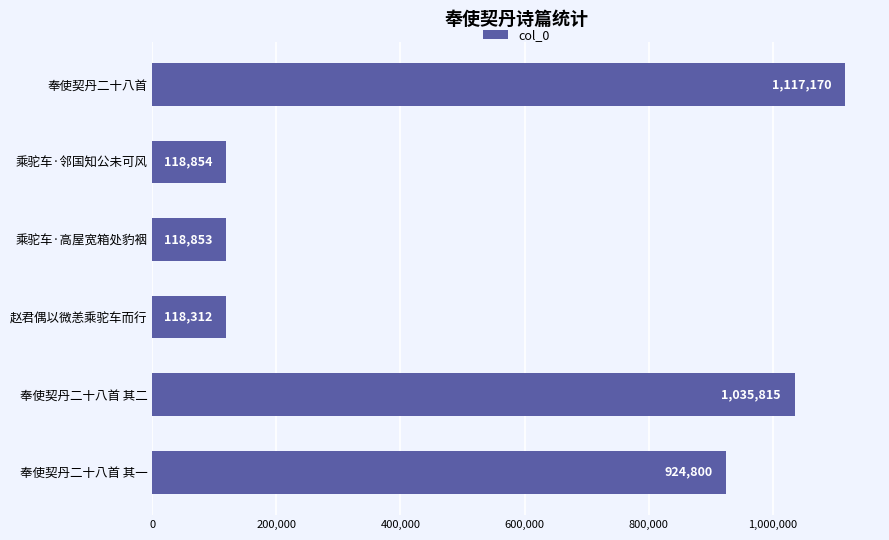

Rank the categories by value from highest to lowest.

奉使契丹二十八首, 奉使契丹二十八首 其二, 奉使契丹二十八首 其一, 乘驼车·邻国知公未可风, 乘驼车·高屋宽箱处豹裀, 赵君偶以微恙乘驼车而行